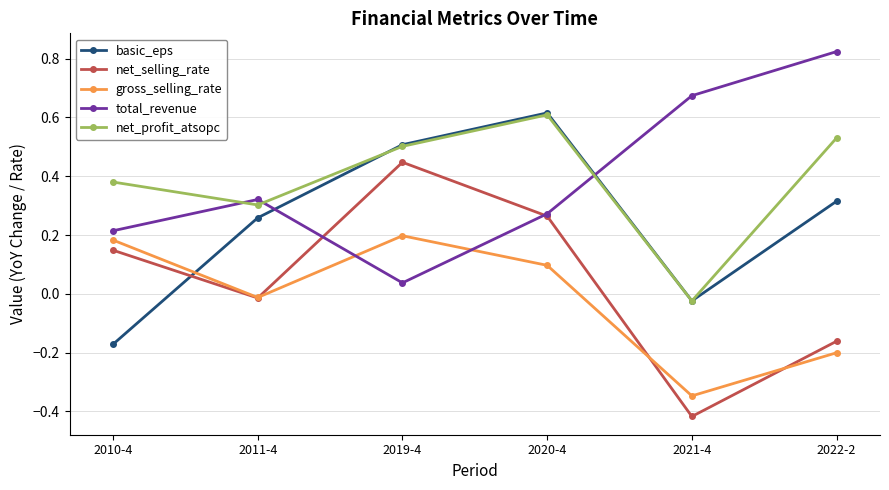

At which category is the sum across all series the highest?

2020-4